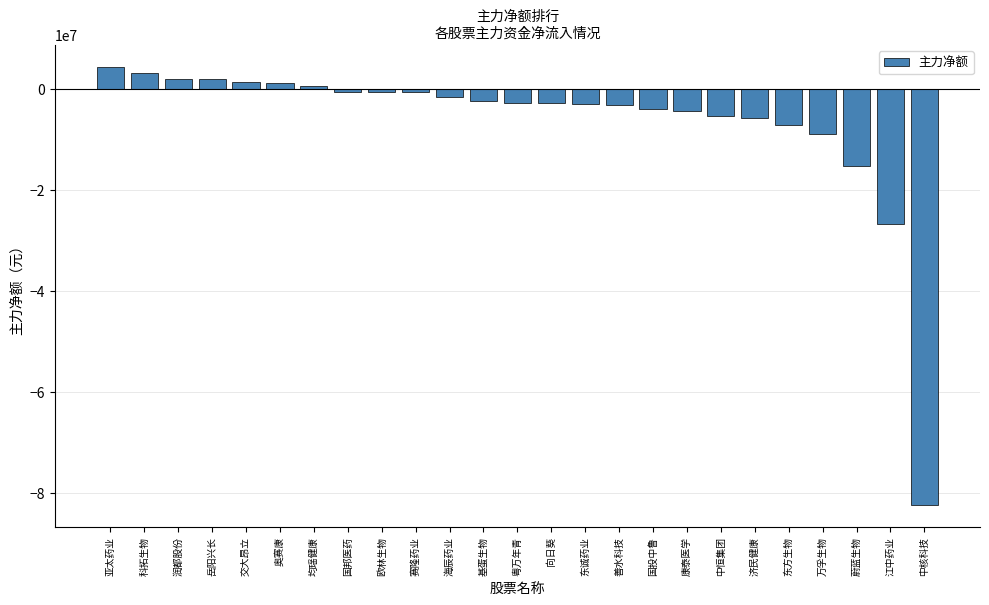

How many distinct data groups are displayed?

1